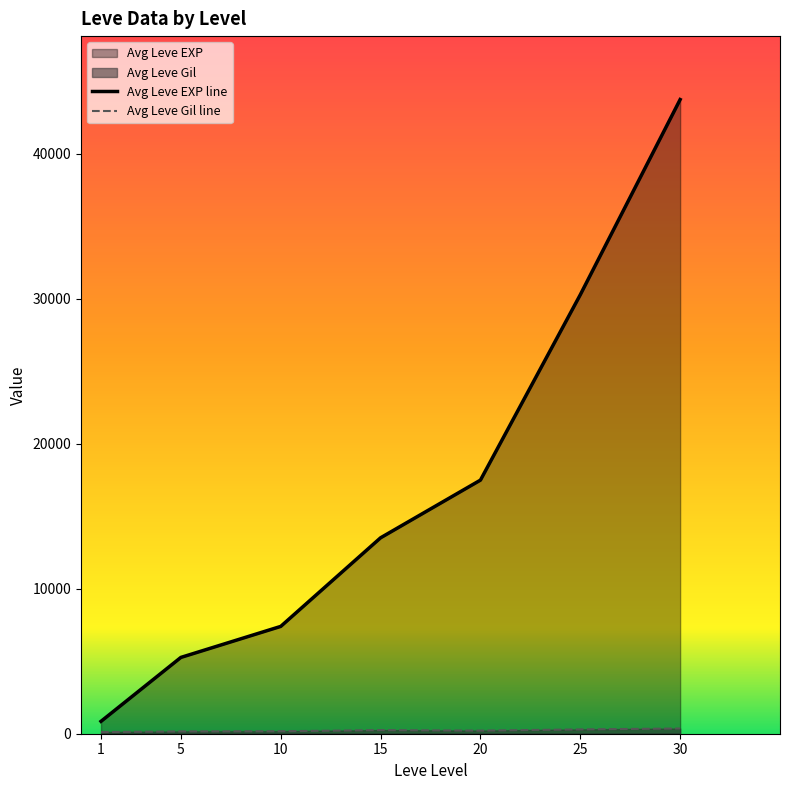

Where is Leve Amount nearest to the value 1?

1